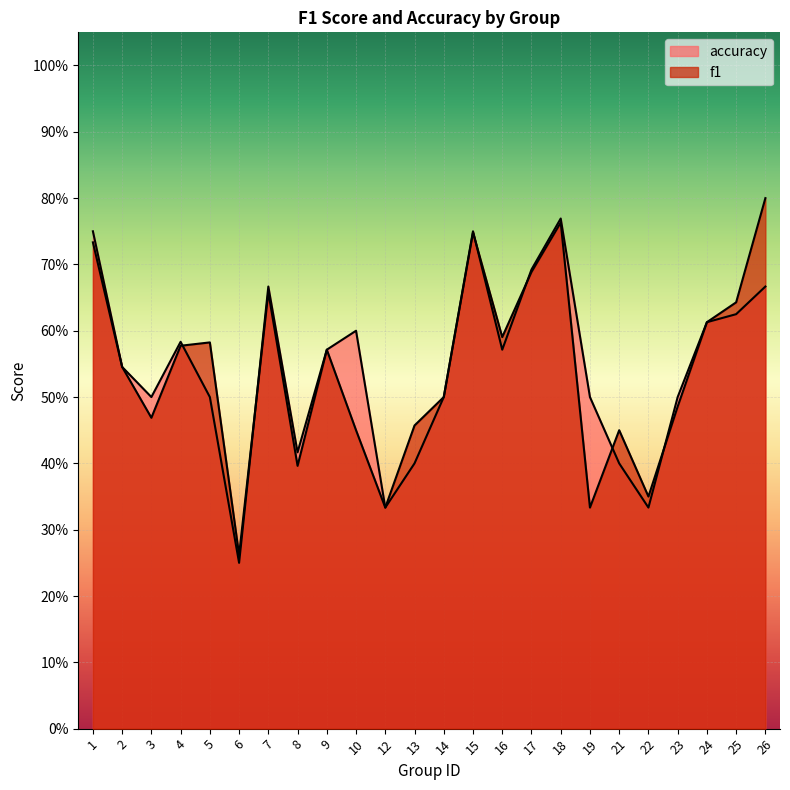

True or false: accuracy has a value of 0.2 at 19.

False